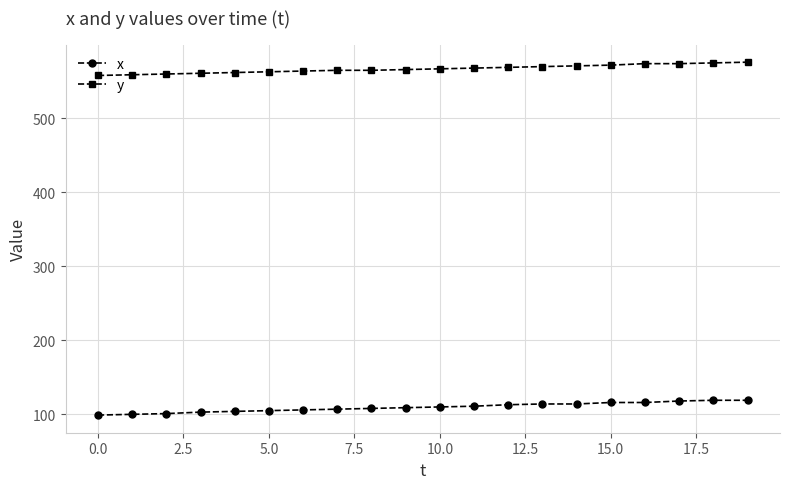

What is the value of the x point at the 6th from the left?

105